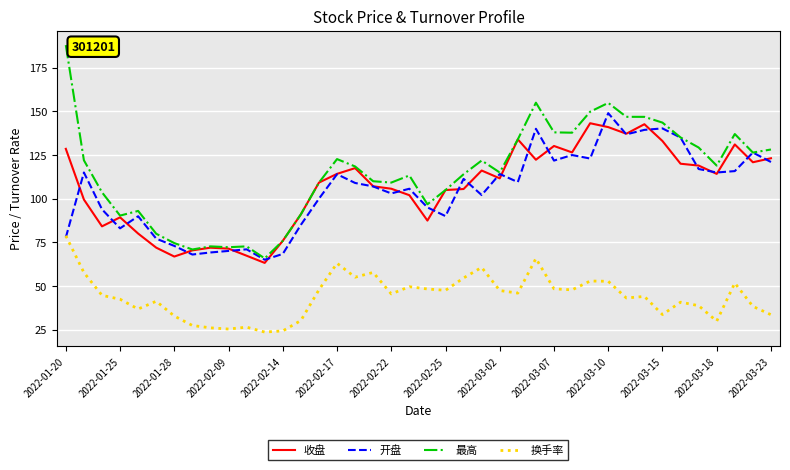

True or false: 最高 has more than 0 points higher than both neighbors.

True